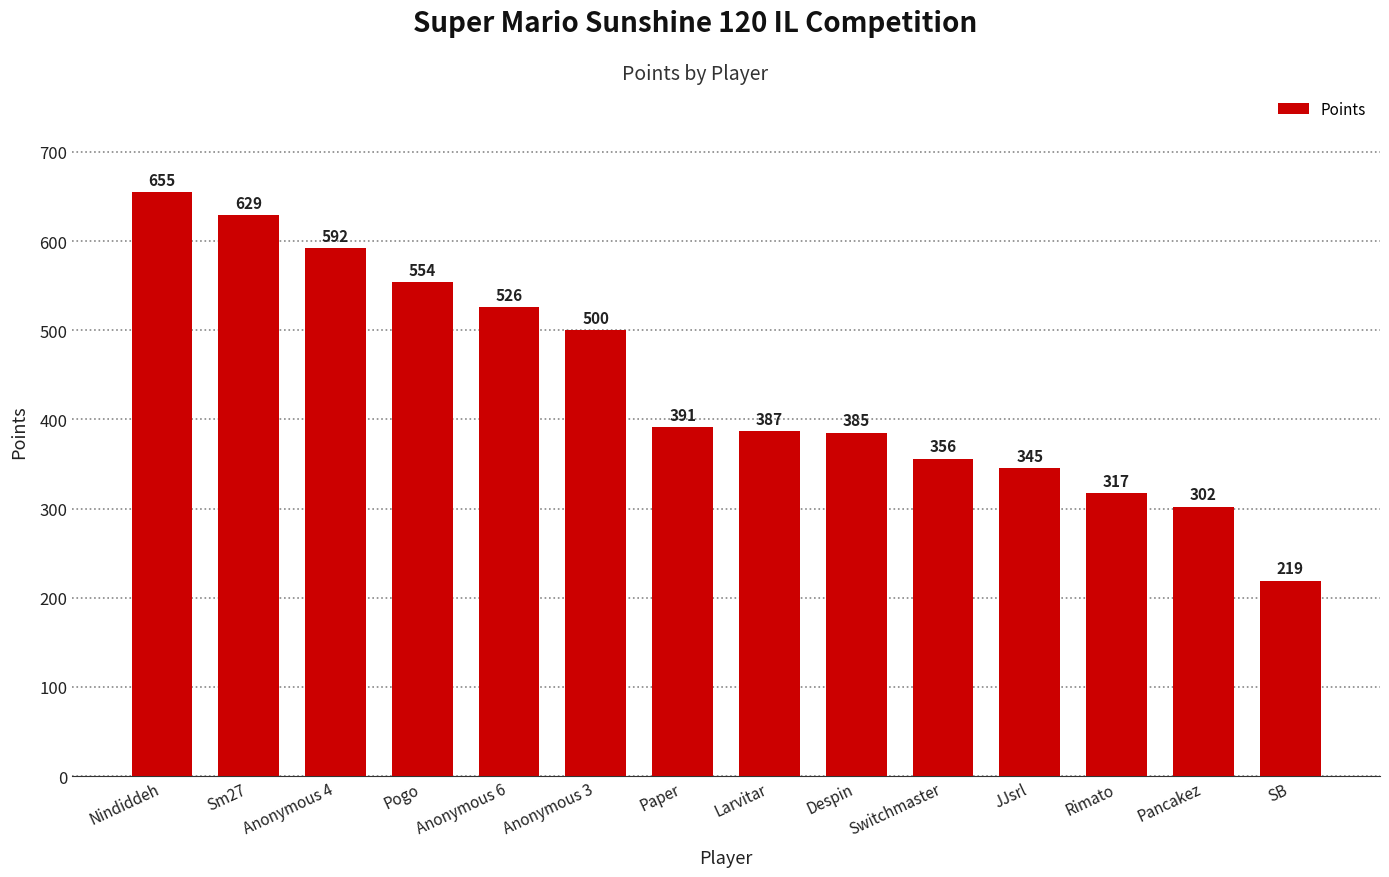

At which label is the value closest to 437?

Paper